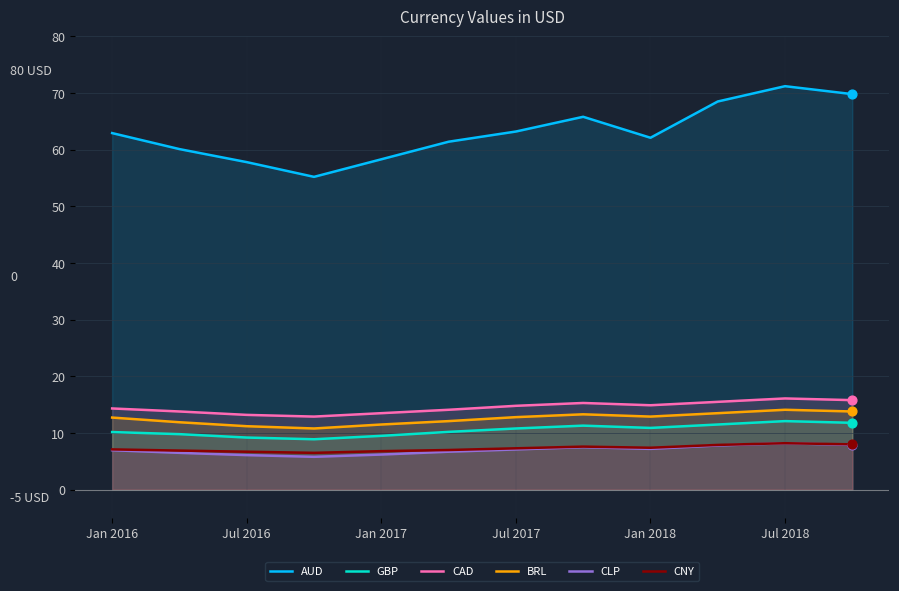

Is the value of BRL at Jan 2018 greater than the value of AUD at Jan 2017?

No